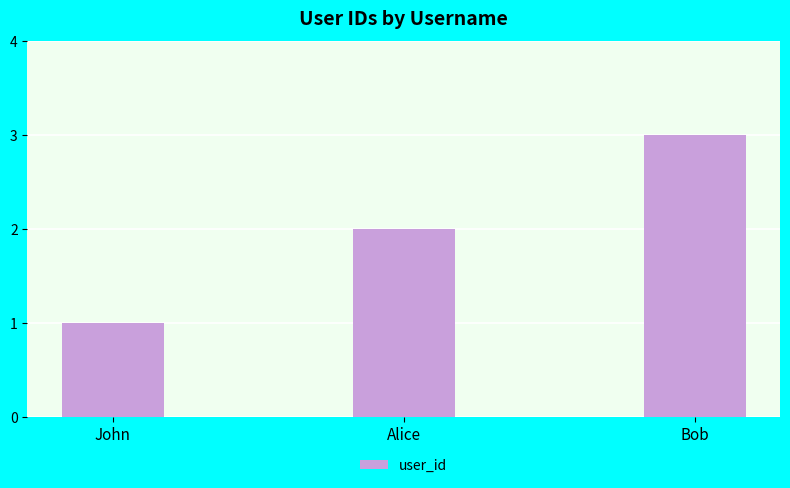

What is the difference between the values at John and Alice?

1